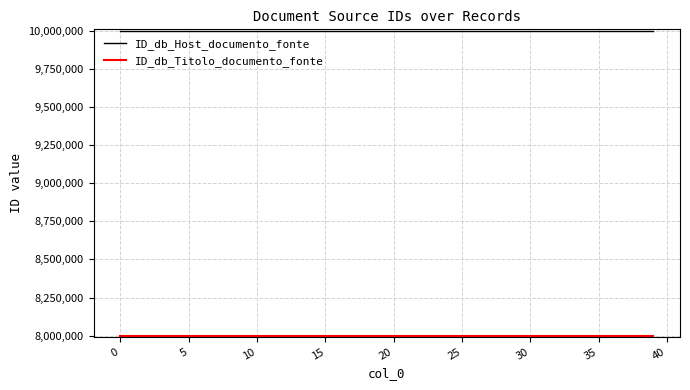

Which series has the largest range (max minus min)?

ID_db_Host_documento_fonte